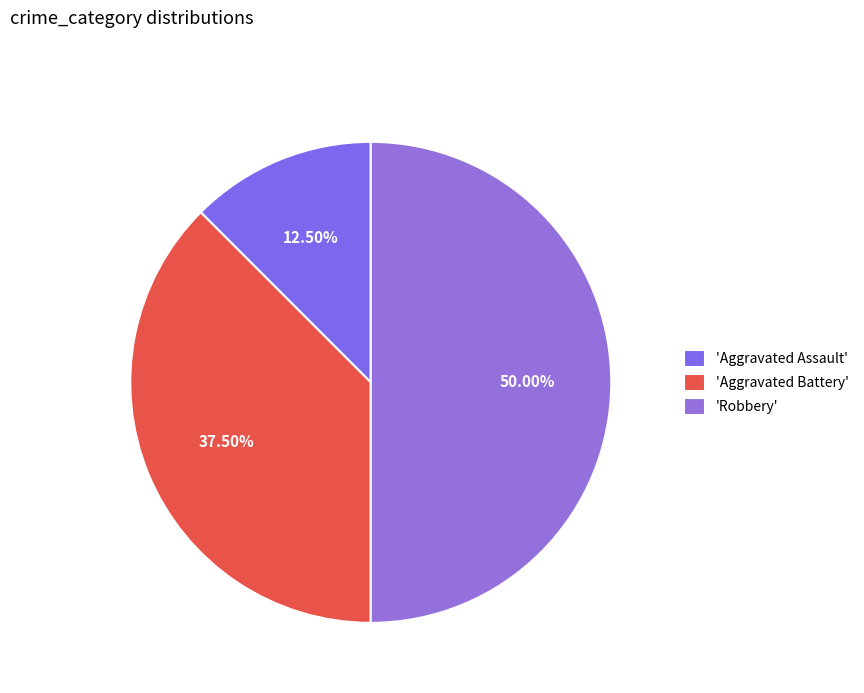

How many slices are in this pie chart?

3